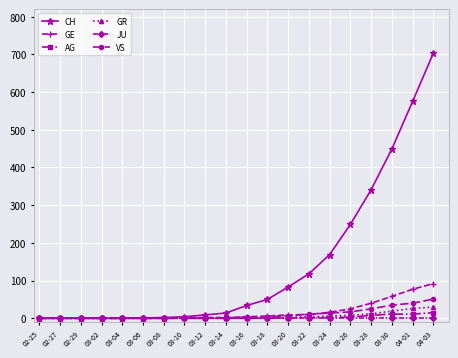

At how many categories does at least one series exceed 364?

3